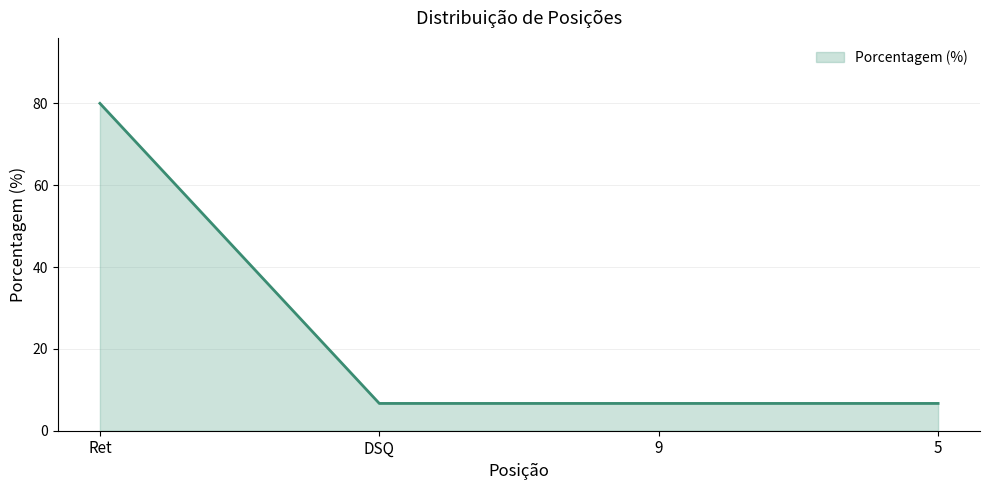

How many distinct data groups are displayed?

1